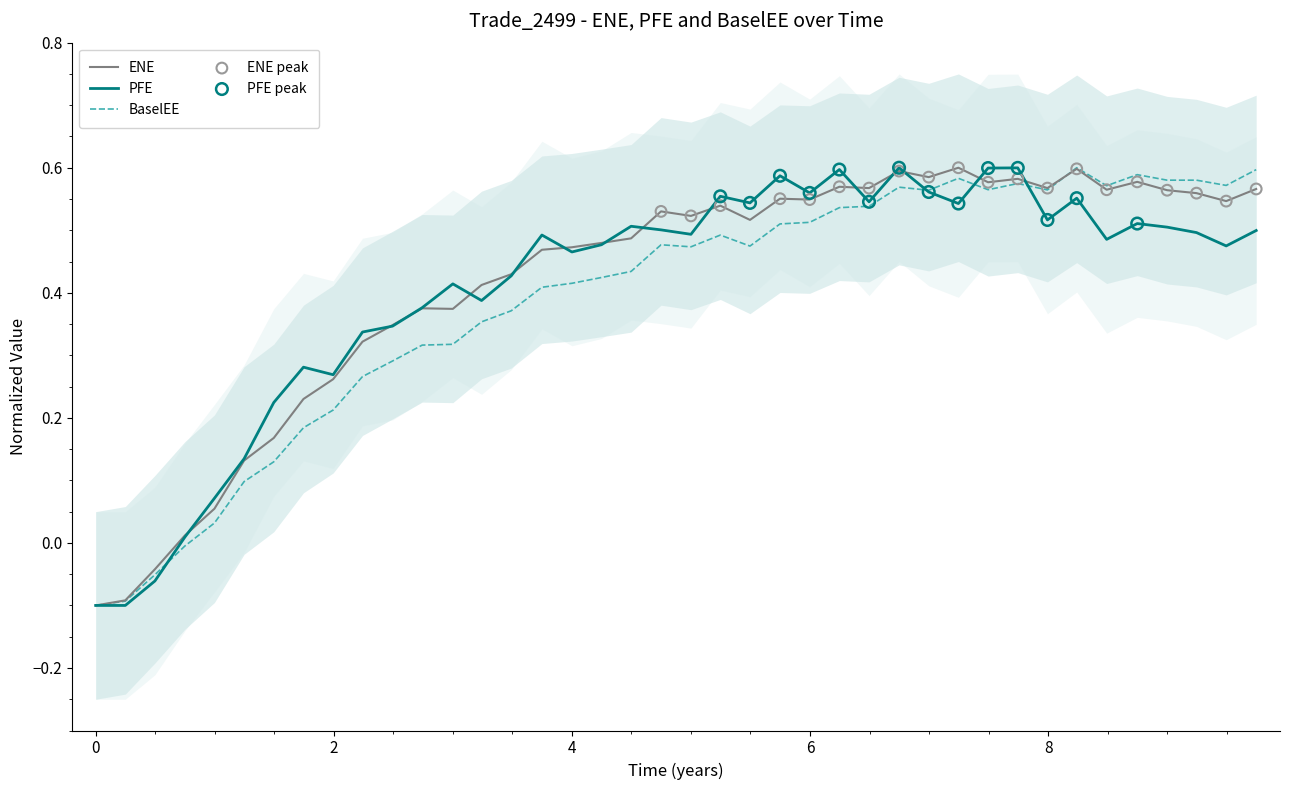

What are all the series names shown in the legend?

ENE, PFE, BaselEE